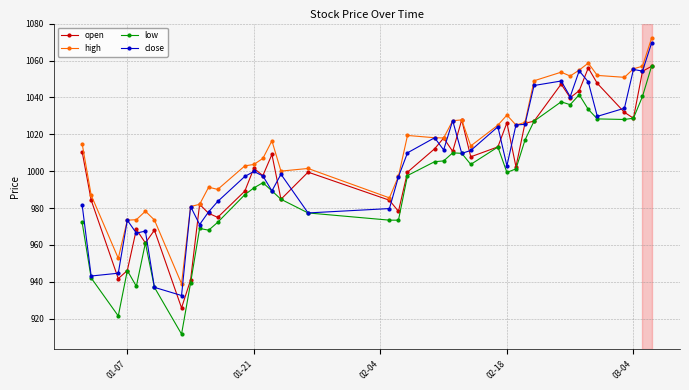

What is the difference between the maximum and minimum values in the high series?

133.1